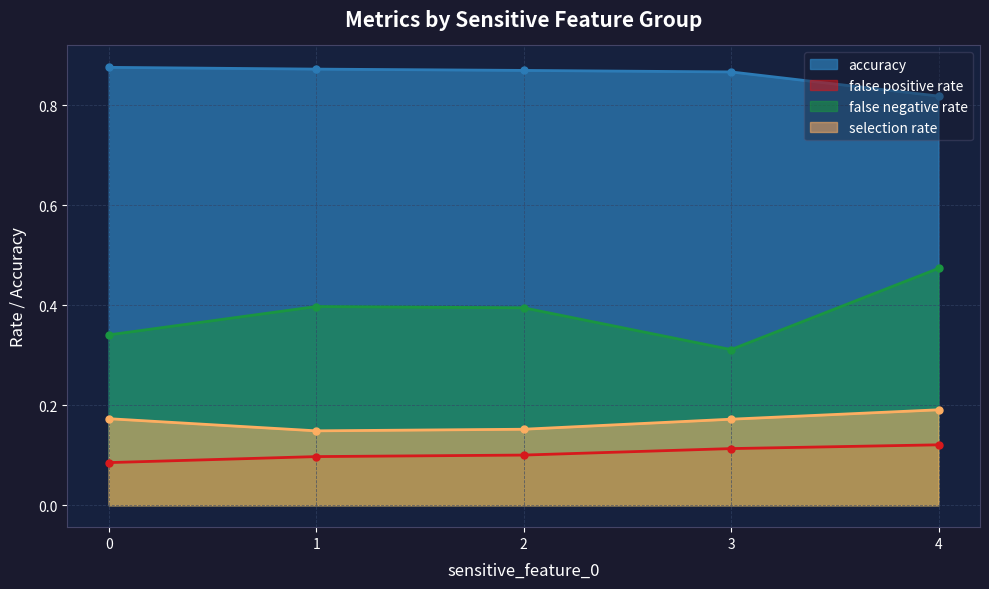

The false negative rate series shows 0.8 at 4. True or false?

False